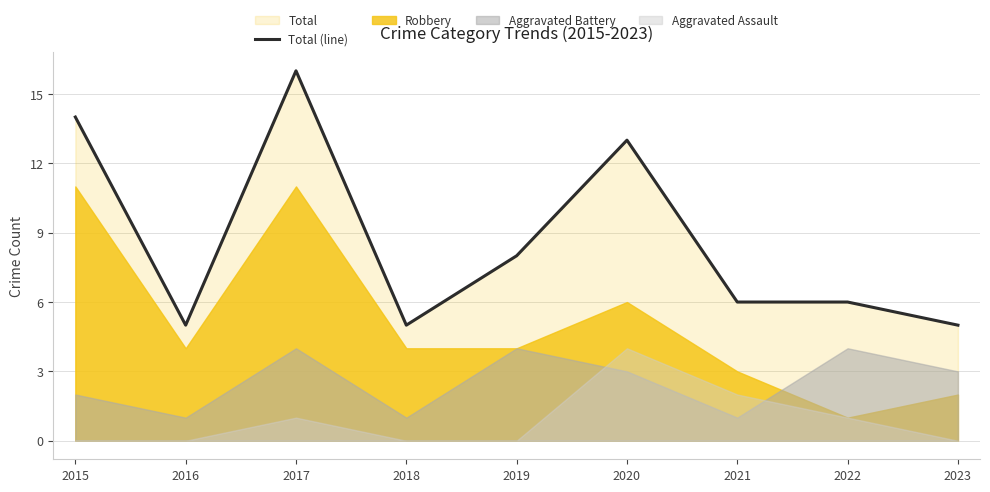

What is the sum of the values at 2020 and 2018?

18